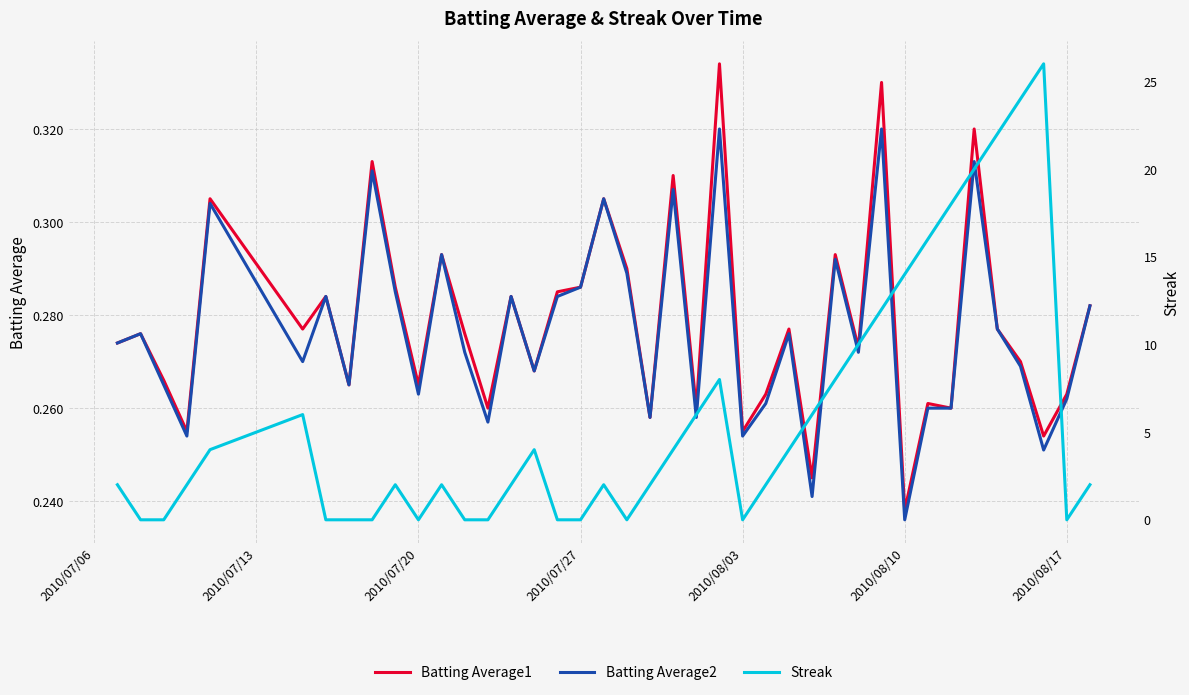

At which label does Batting Average1 reach its minimum?

2010/08/10